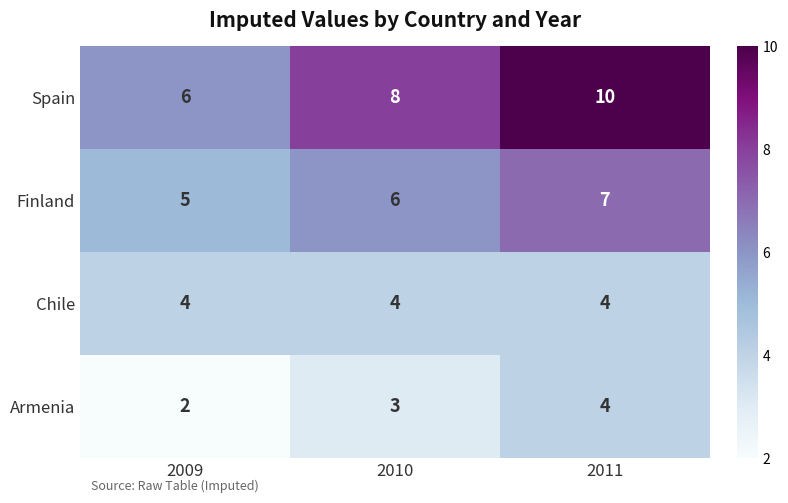

Which series changed the most between 2009 and 2011?

Spain